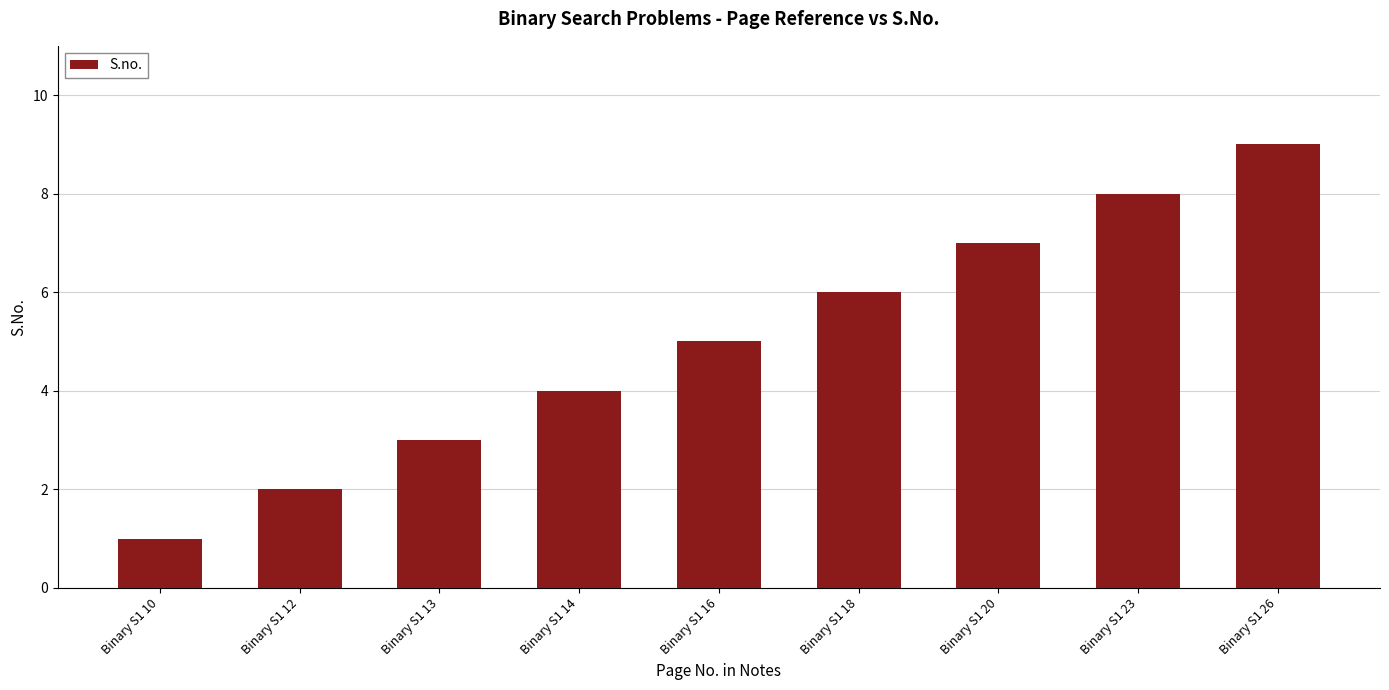

What is the smallest value displayed?

1